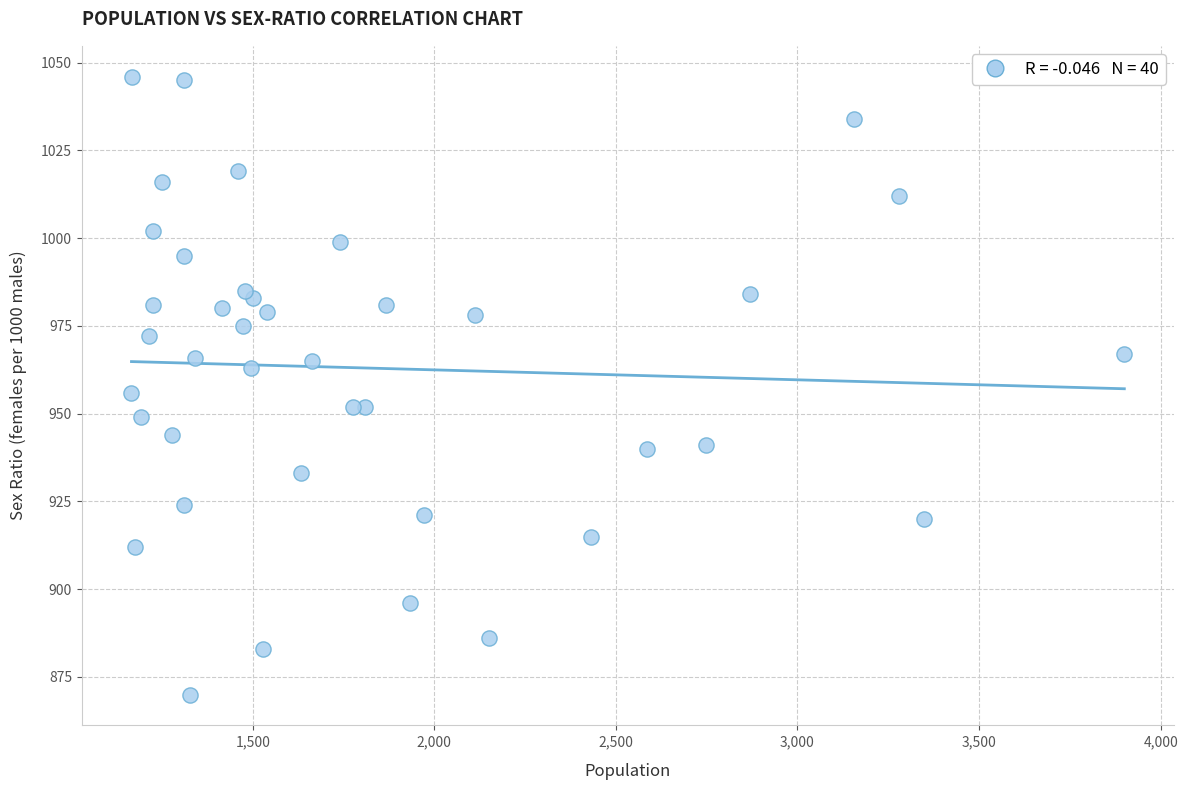

What Y value in the scatter plot is closest to 958?

956